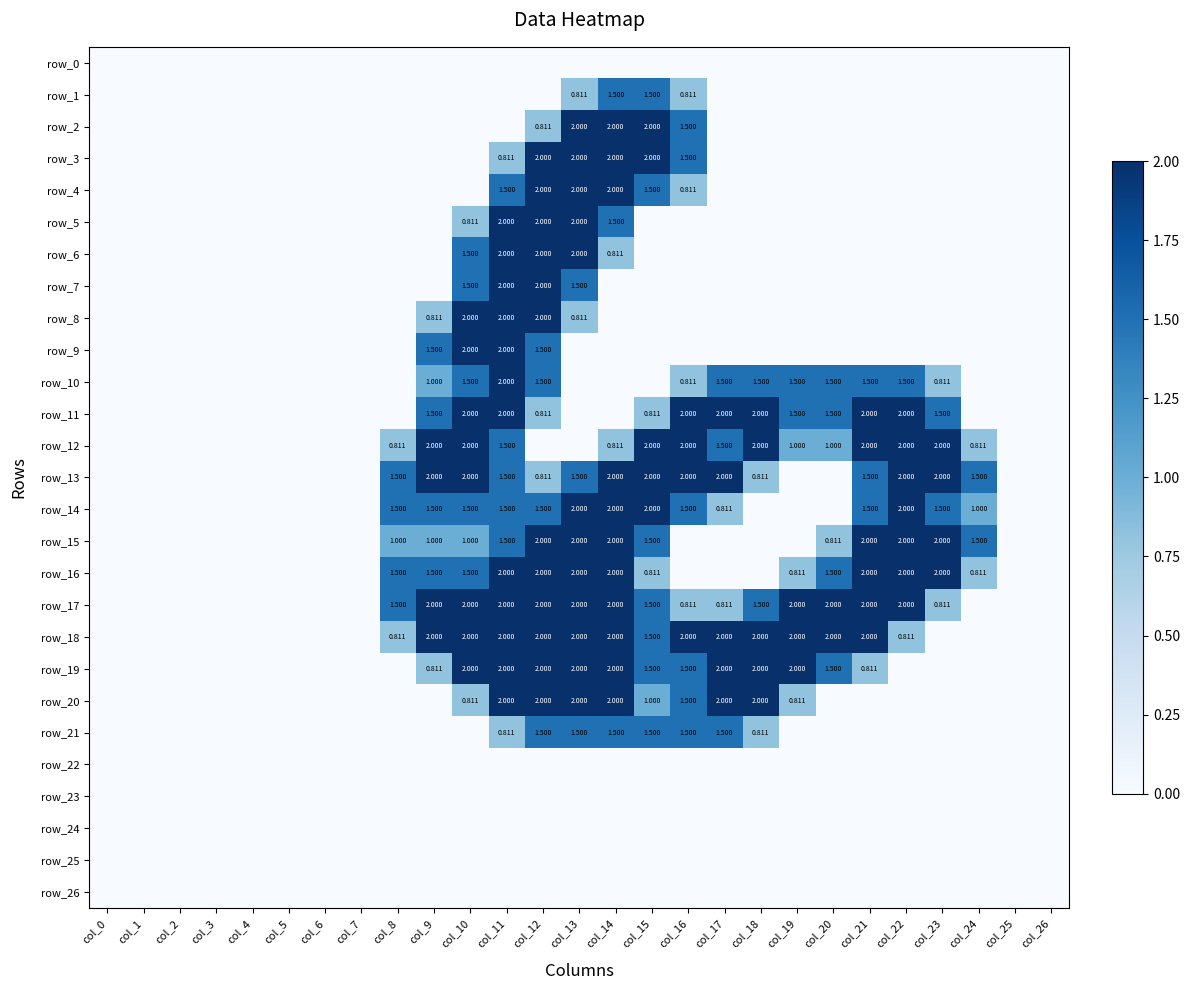

What is the sum of the row_12 values at col_23 and col_6?

2.0